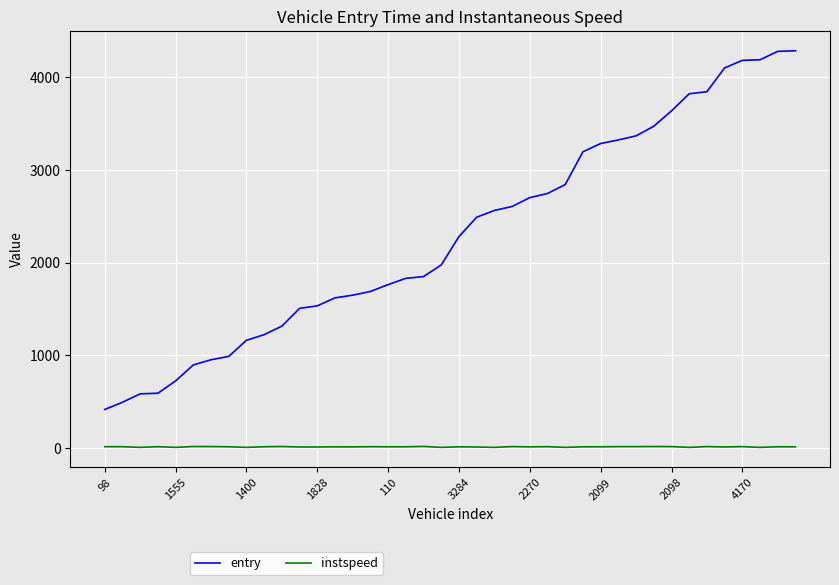

What are all the series names shown in the legend?

entry, instspeed